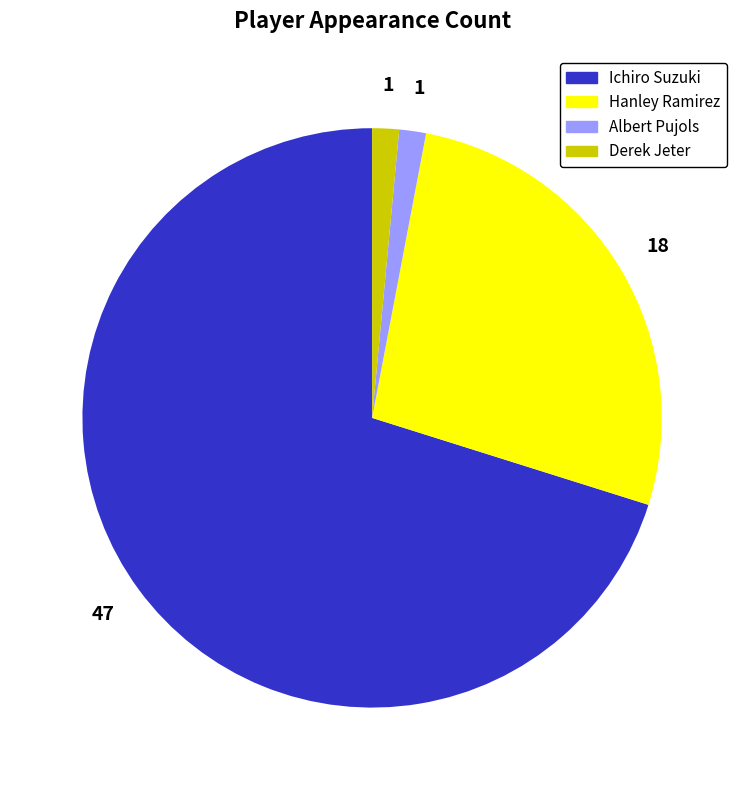

Is there any slice that represents more than half of the pie?

Yes